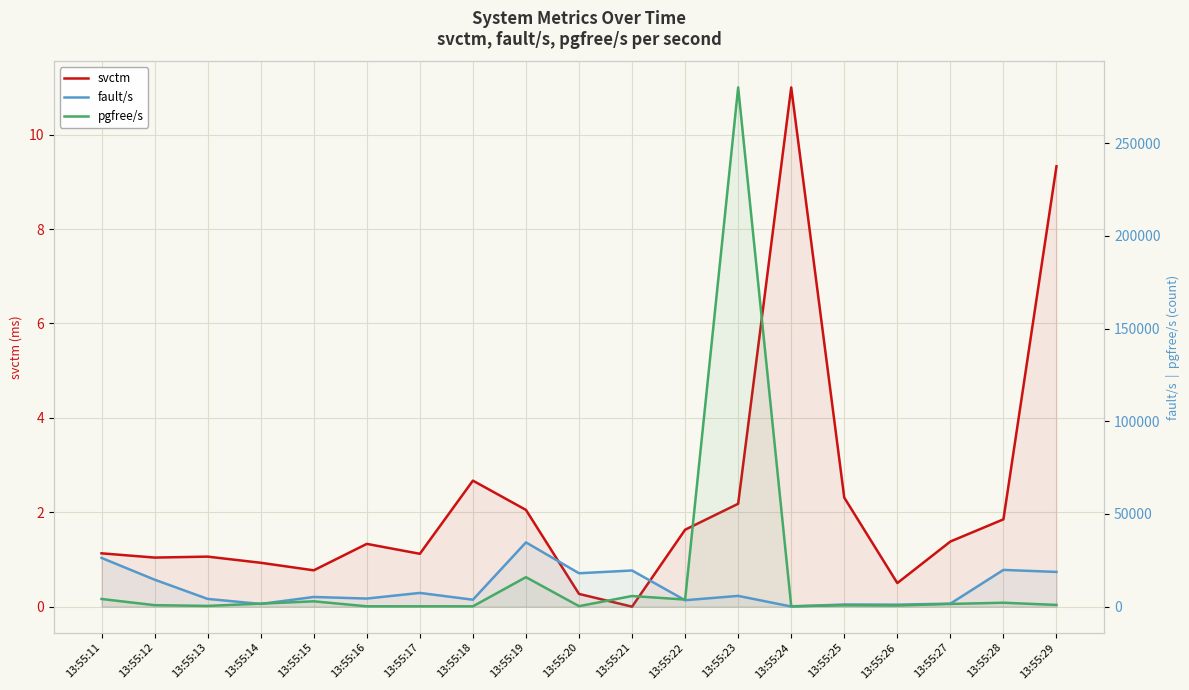

List the series in order of their peak value, highest first.

pgfree/s, fault/s, svctm